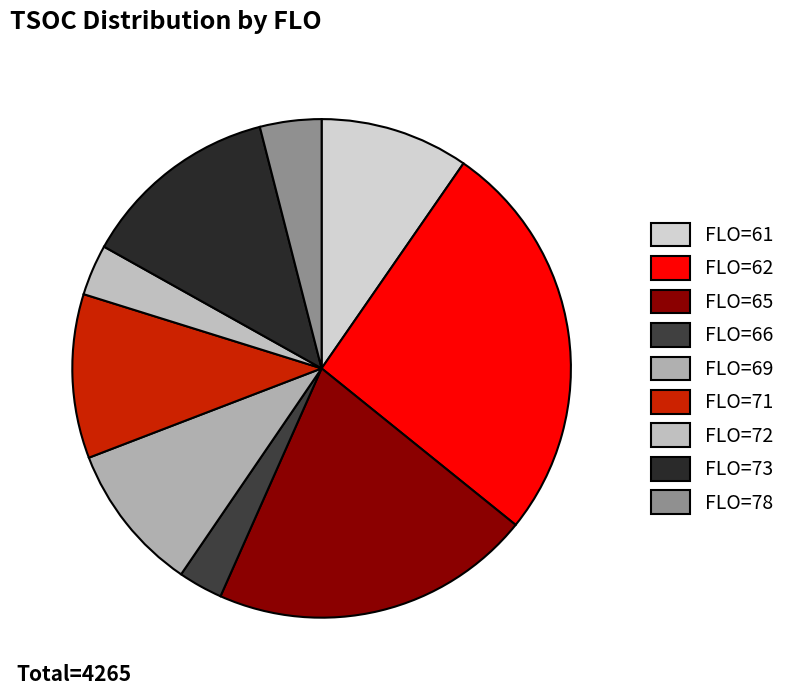

Is there a majority slice in this chart?

No